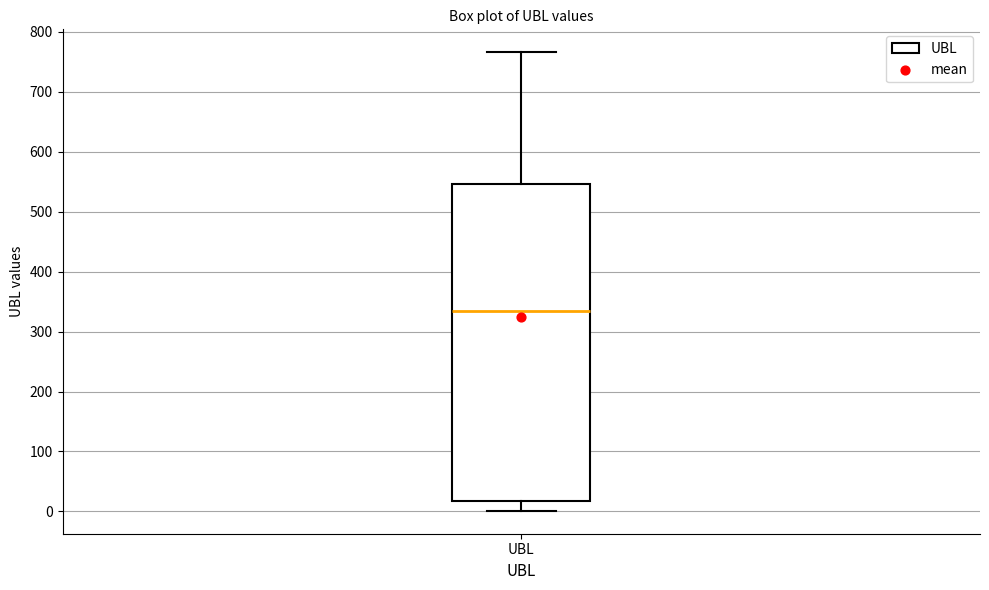

Transcribe this box plot: give where the median line is, the range the box spans, and where the two whiskers end, as read against the y-axis. The values are not printed on the chart, so give them approximately, as read against the axis.

median 330, box 20 to 550, whiskers 0 to 770